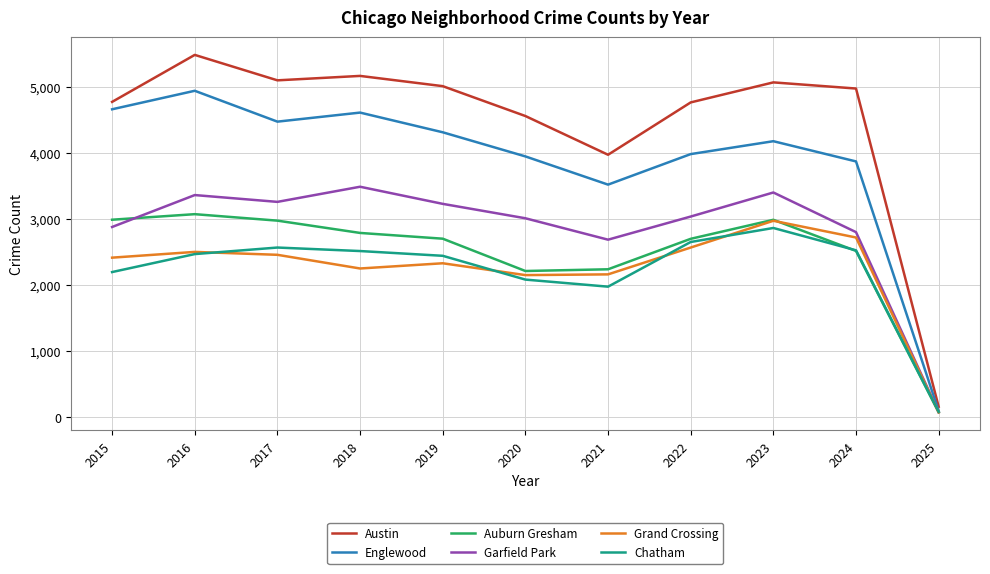

At which category does the chart reach its peak across all series?

2016